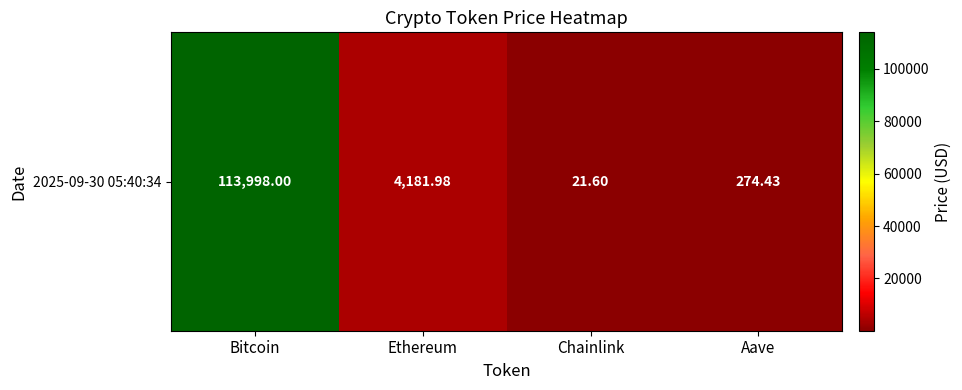

Which category has the lowest value across all series?

Chainlink